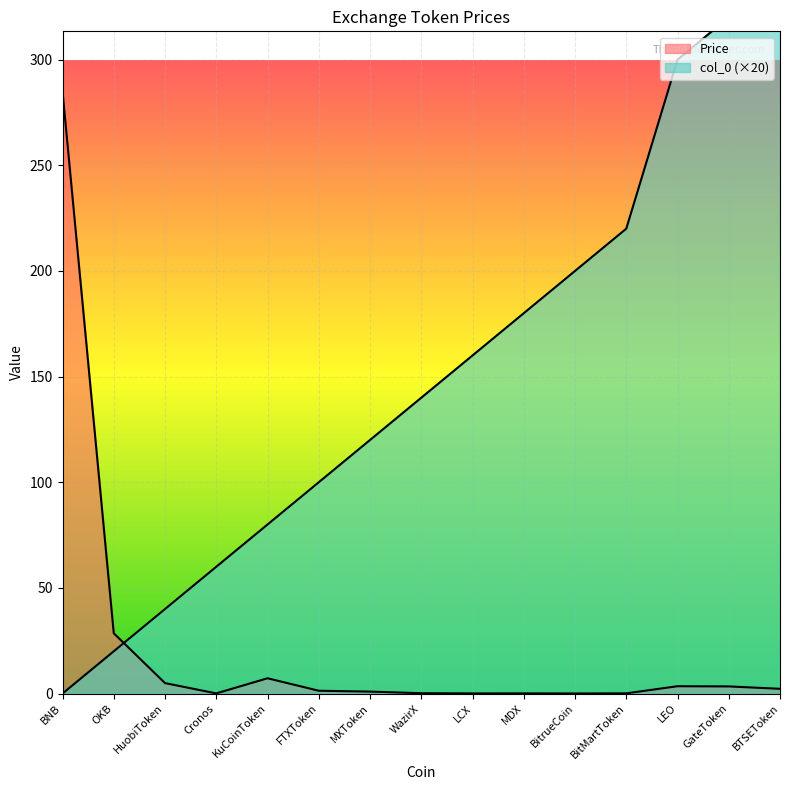

Between BNB and BTSEToken, which is larger?

BNB